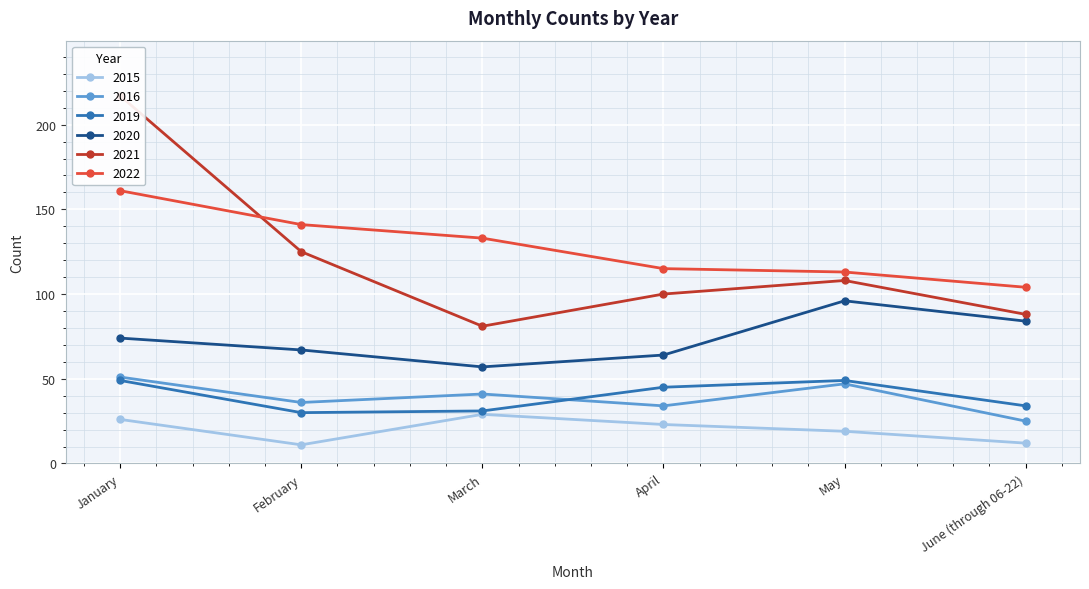

True or false: 2019 has a value of 34 at June (through 06-22).

True